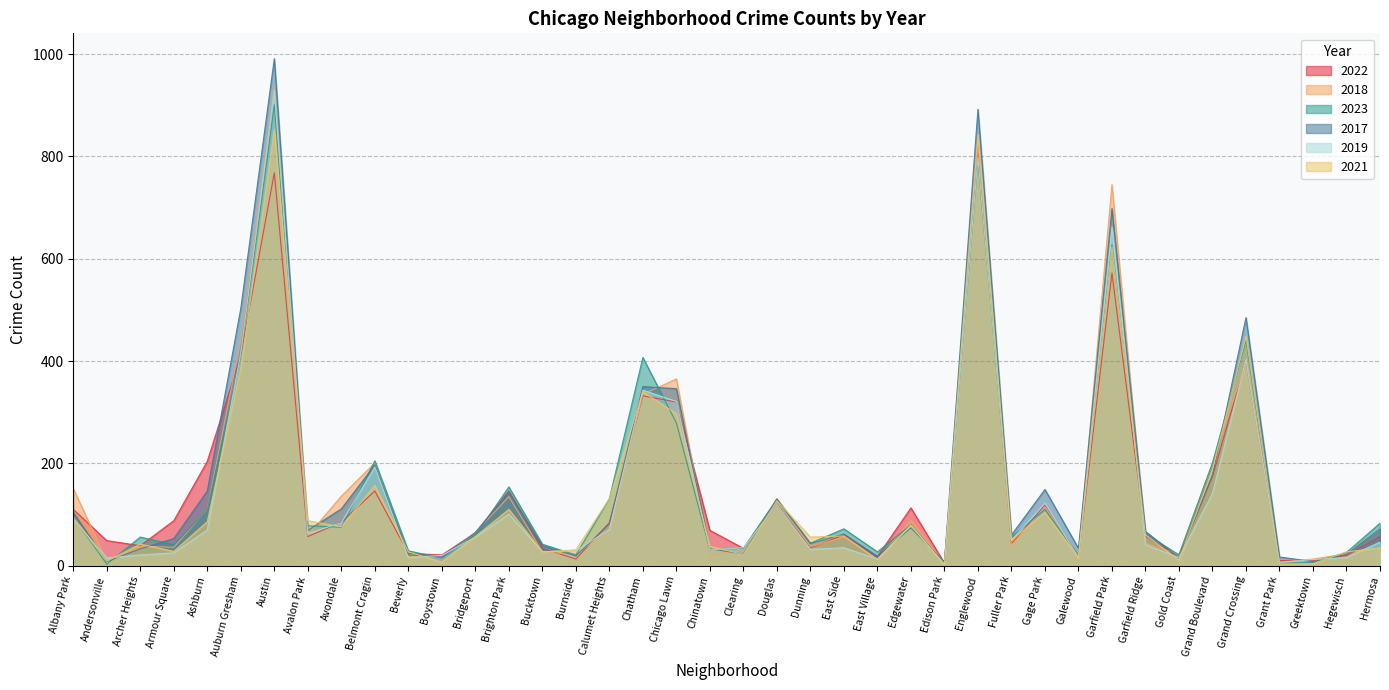

Rank the series at East Village from lowest to highest value.

2018, 2021, 2019, 2022, 2017, 2023